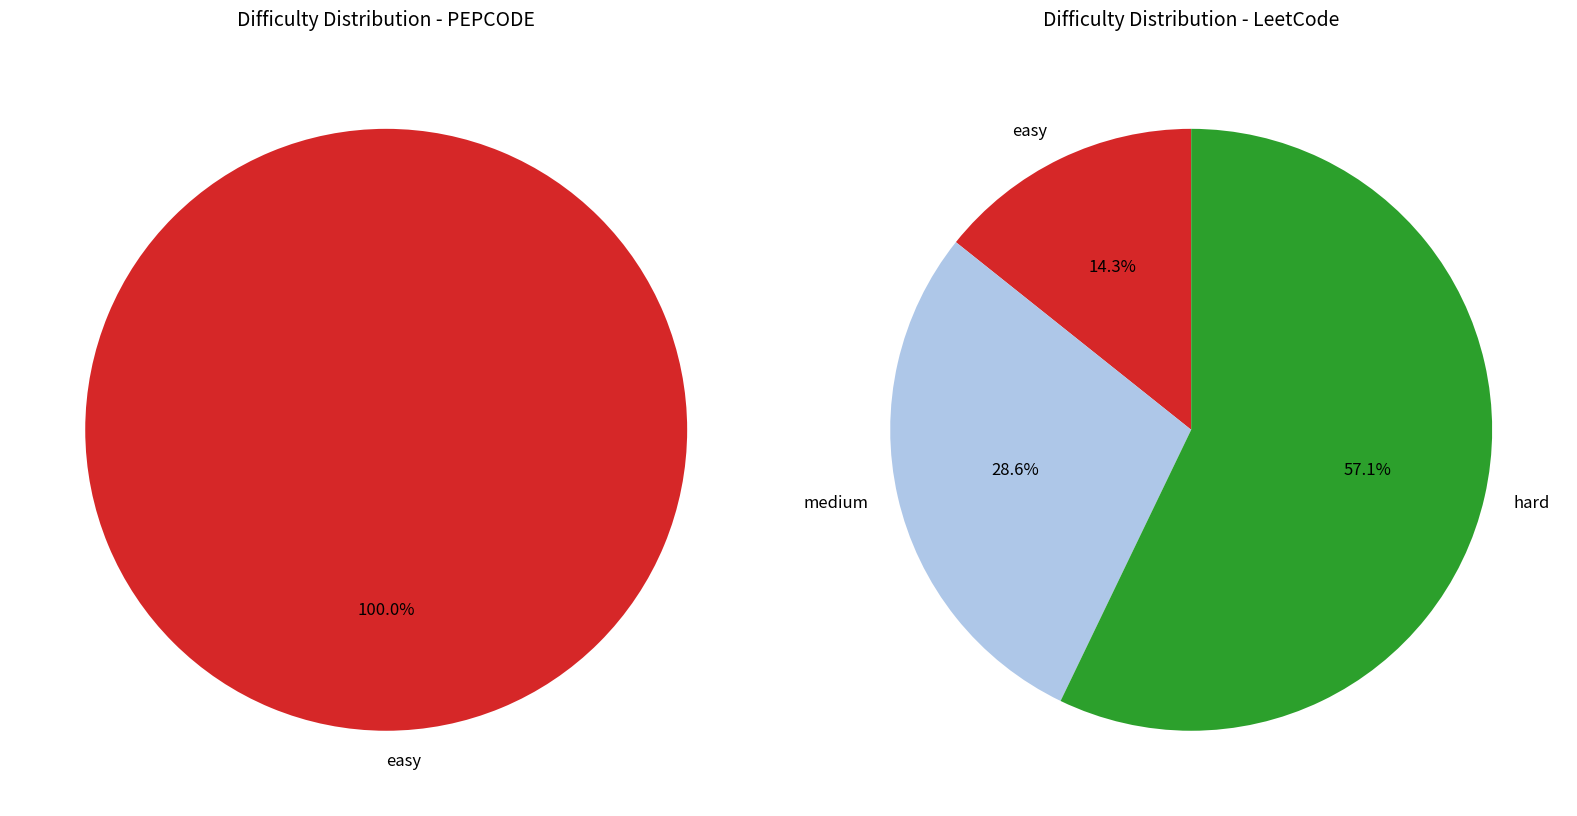

What percentage is NOT represented by values_right?

100.0%